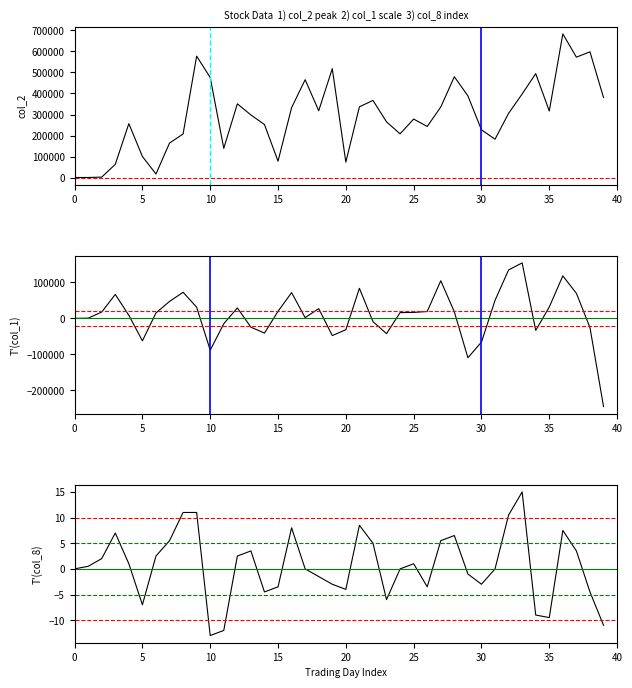

What is the average value of the T(col_1) series?

9512.5